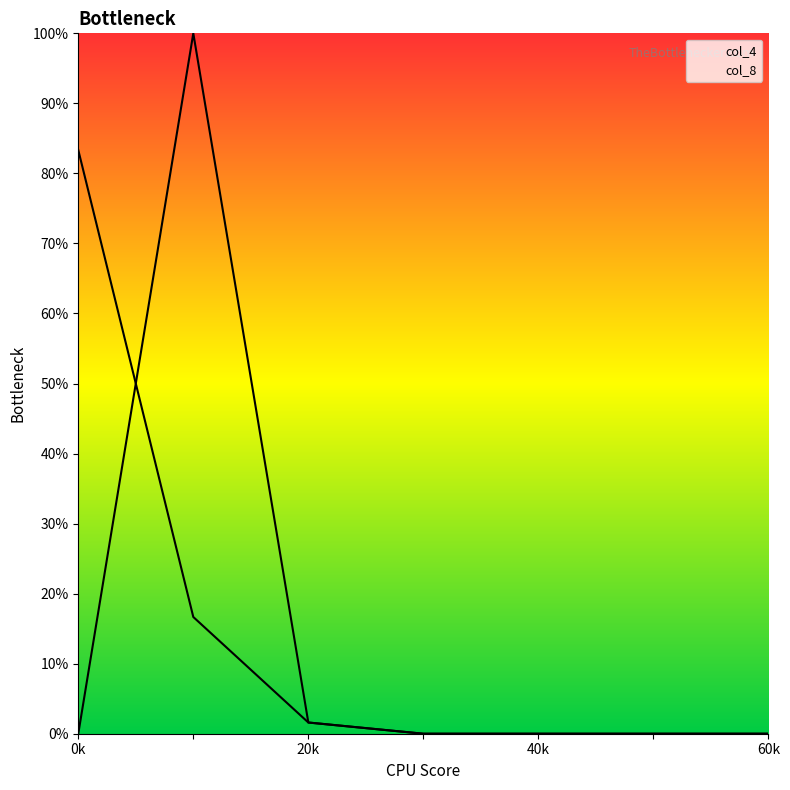

Reading left to right, transcribe all the data shown in this chart.

col_4: 1500.0	300.0	28.8	0.0	0.0	0.0	0.0
col_8: 0.0	1800.0	28.8	0.0	0.0	0.0	0.0